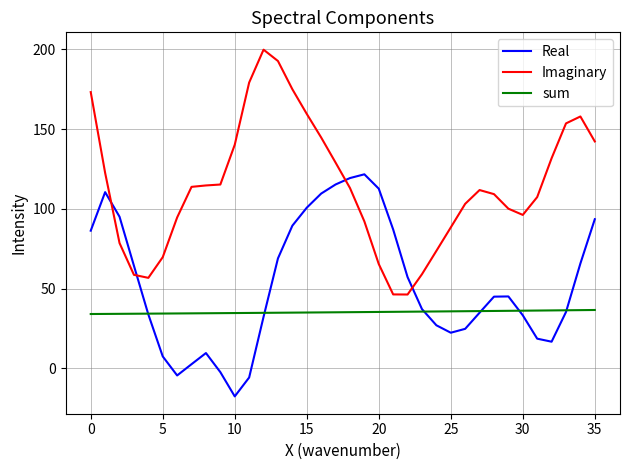

List the series in order of their peak value, highest first.

Imaginary, Real, sum